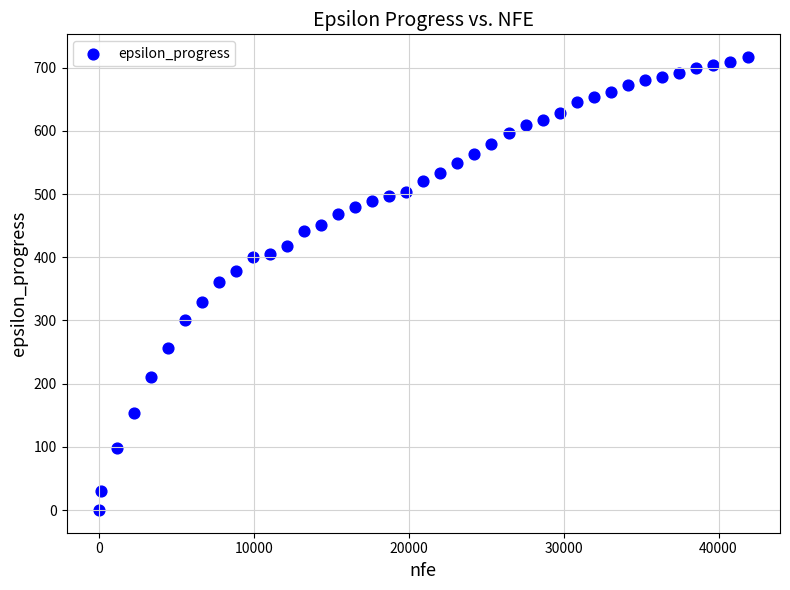

What is the range of Y values (max minus min)?

717